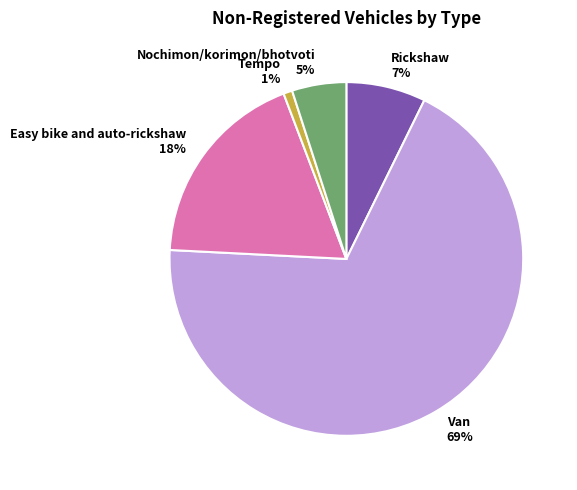

Between Rickshaw and Nochimon/korimon/bhotvoti, which is larger?

Rickshaw